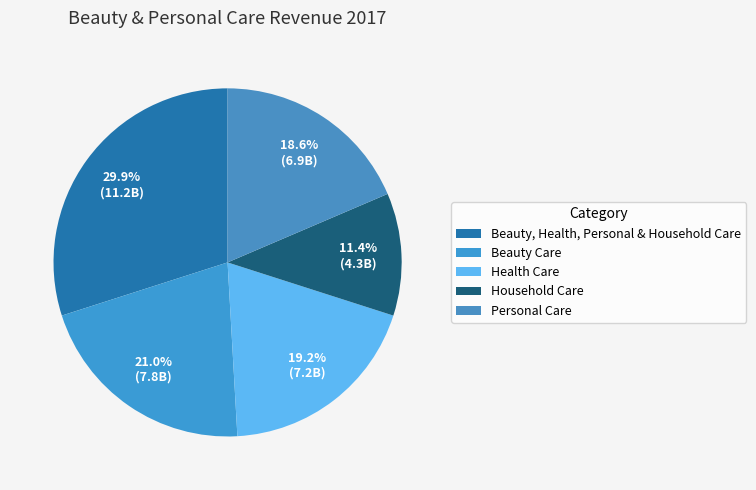

Which slice is the largest?

Beauty, Health, Personal & Household Care